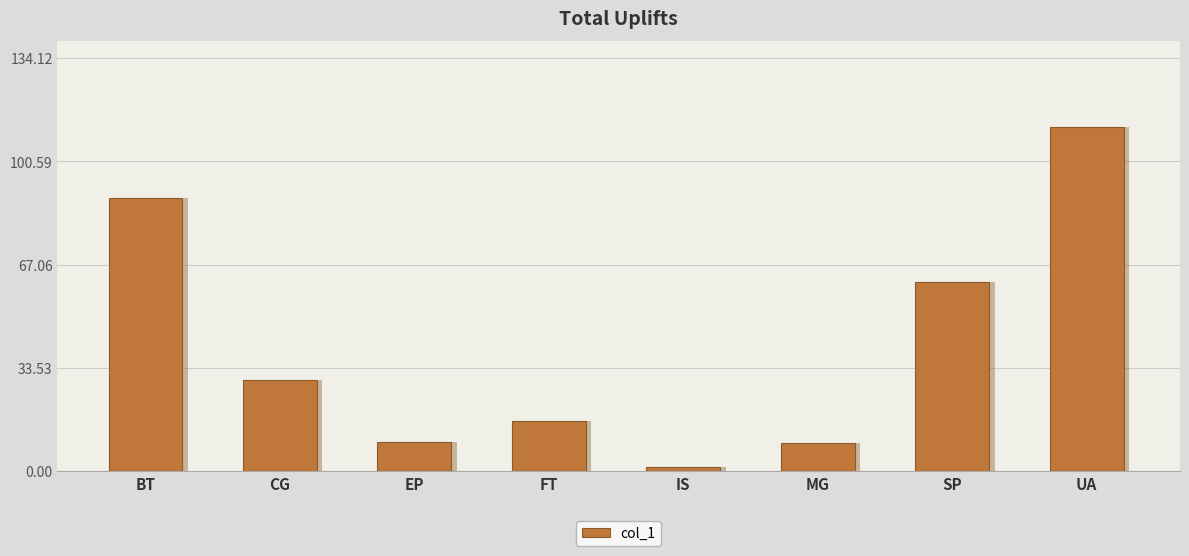

Between MG and SP, which is larger?

SP